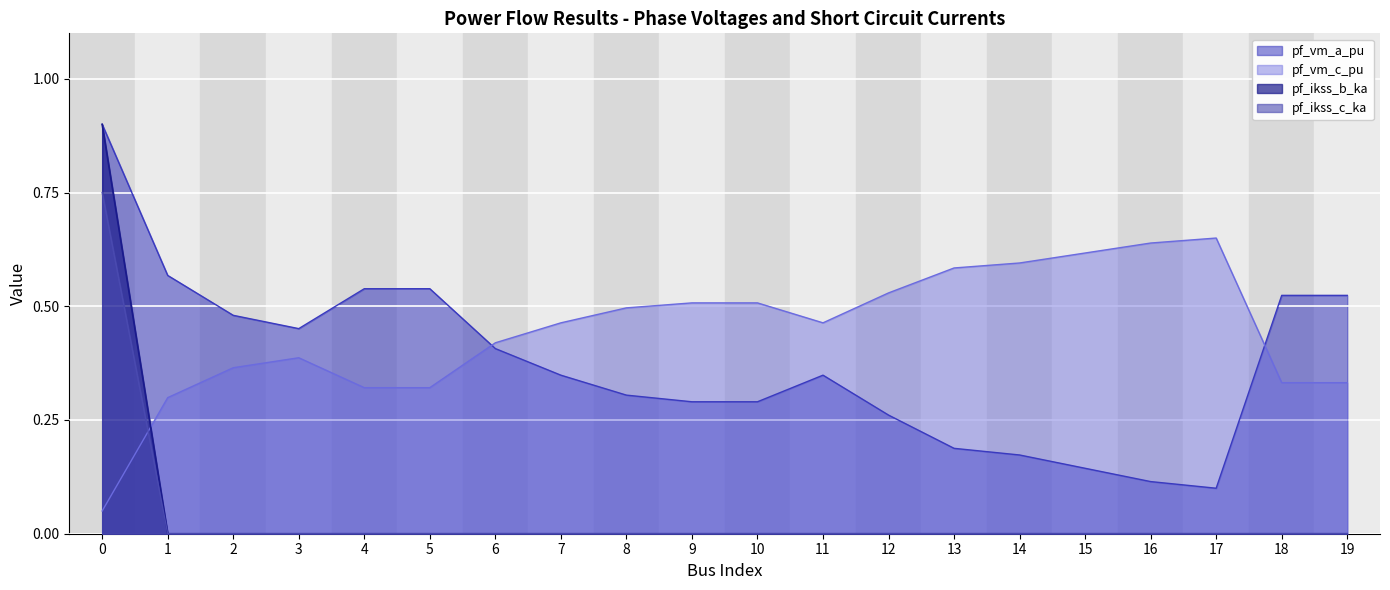

True or false: pf_ikss_b_ka and pf_ikss_c_ka intersect in this chart.

False